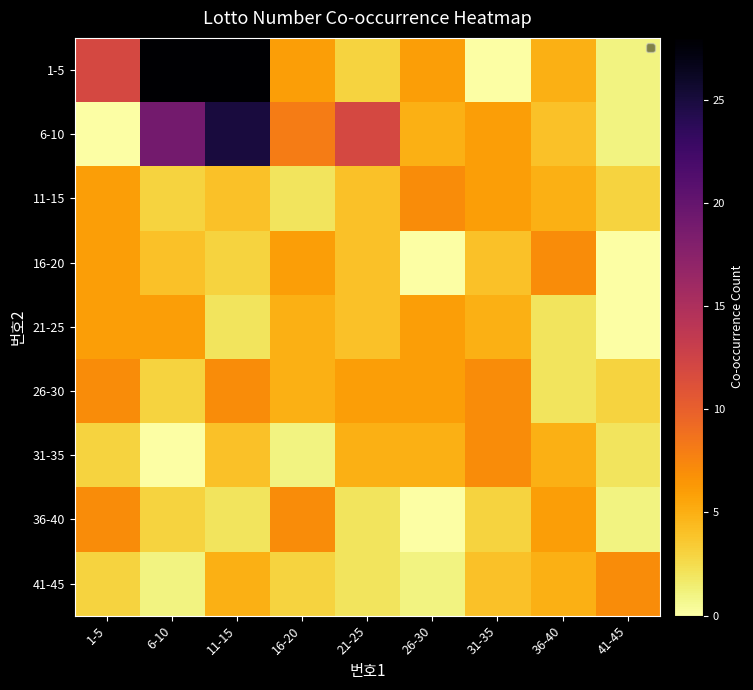

Which series changed the most between 11-15 and 31-35?

1-5